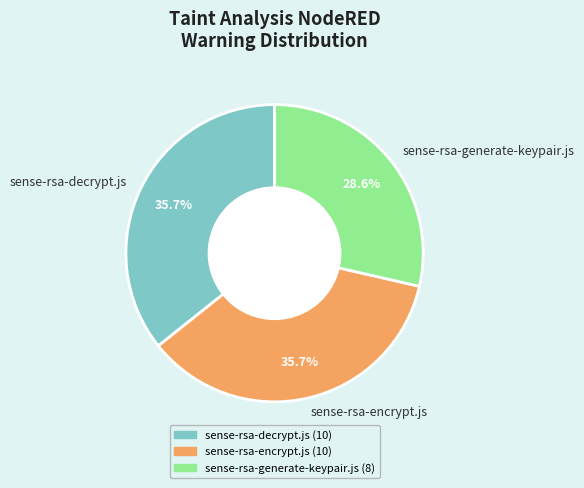

Is the sum of sense-rsa-decrypt.js and sense-rsa-generate-keypair.js greater than half?

Yes